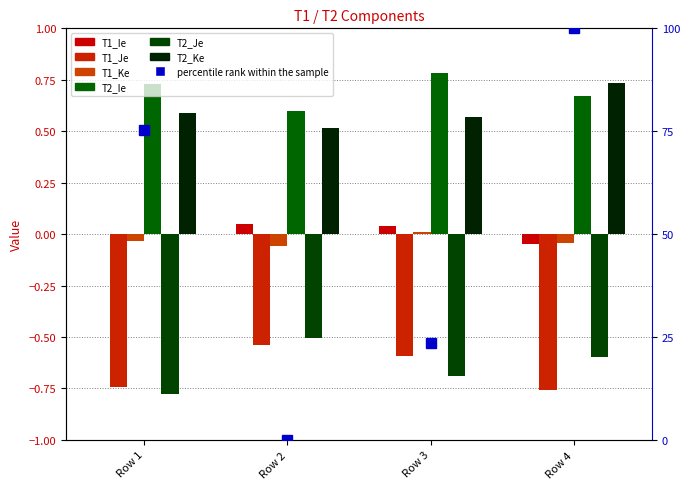

What is the value of the T2_Ie bar at the 1st from the left?

0.7